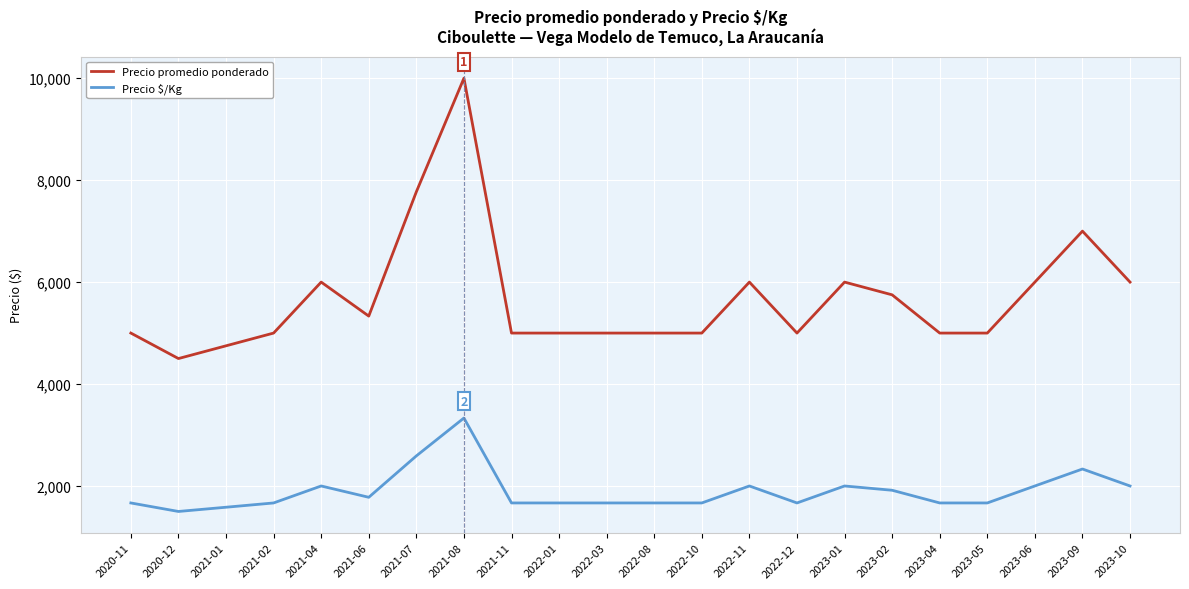

True or false: Precio $/Kg and Precio promedio ponderado intersect in this chart.

False